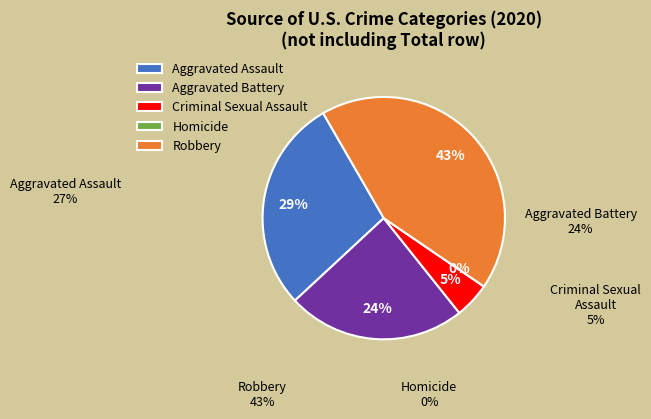

To the nearest percent, what is the average slice percentage?

20%